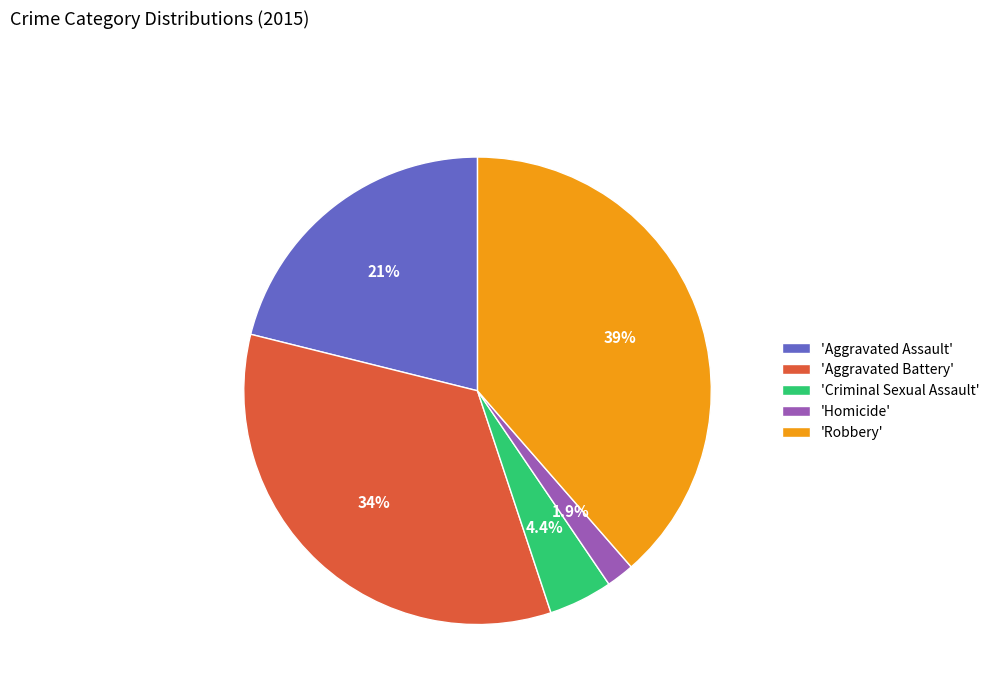

Rank the categories by value from lowest to highest.

'Homicide', 'Criminal Sexual Assault', 'Aggravated Assault', 'Aggravated Battery', 'Robbery'